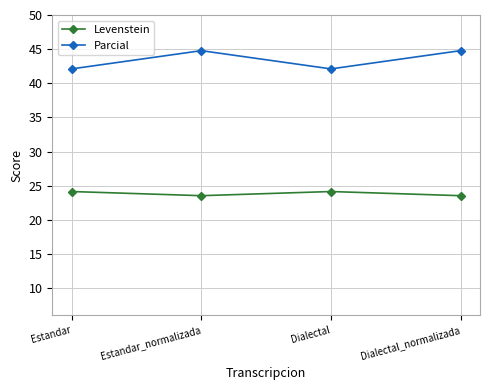

How many interior local valleys does the Levenstein series have?

1